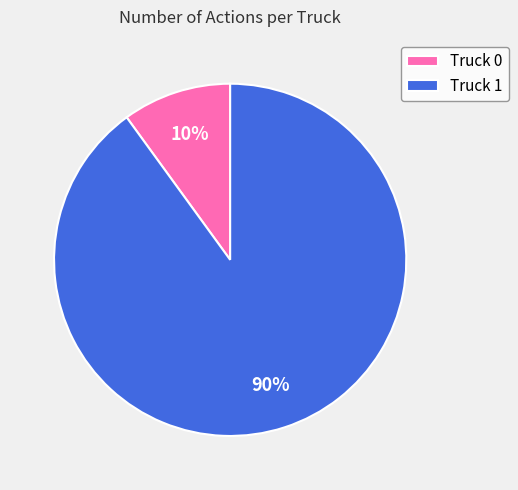

Which has a higher value, Truck 1 or Truck 0?

Truck 1